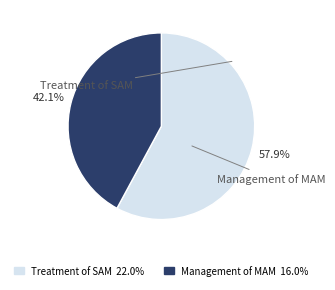

What percentage is the Treatment of SAM slice, to the nearest percent?

58%